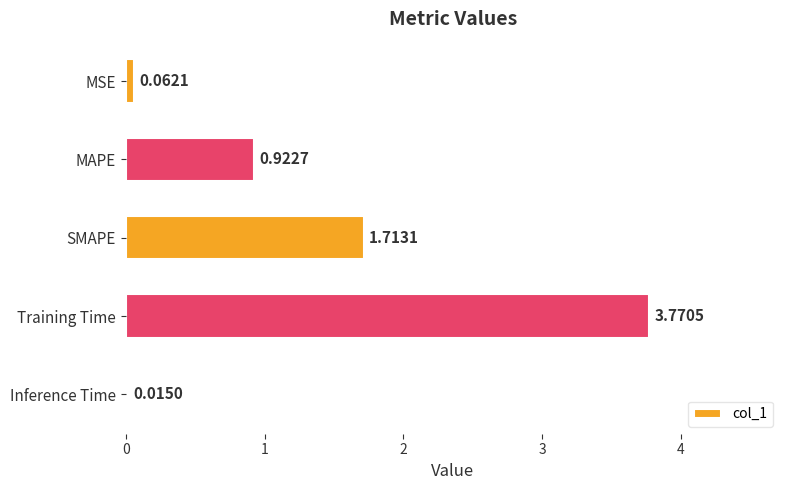

Which category has the lowest value across all series?

Inference Time